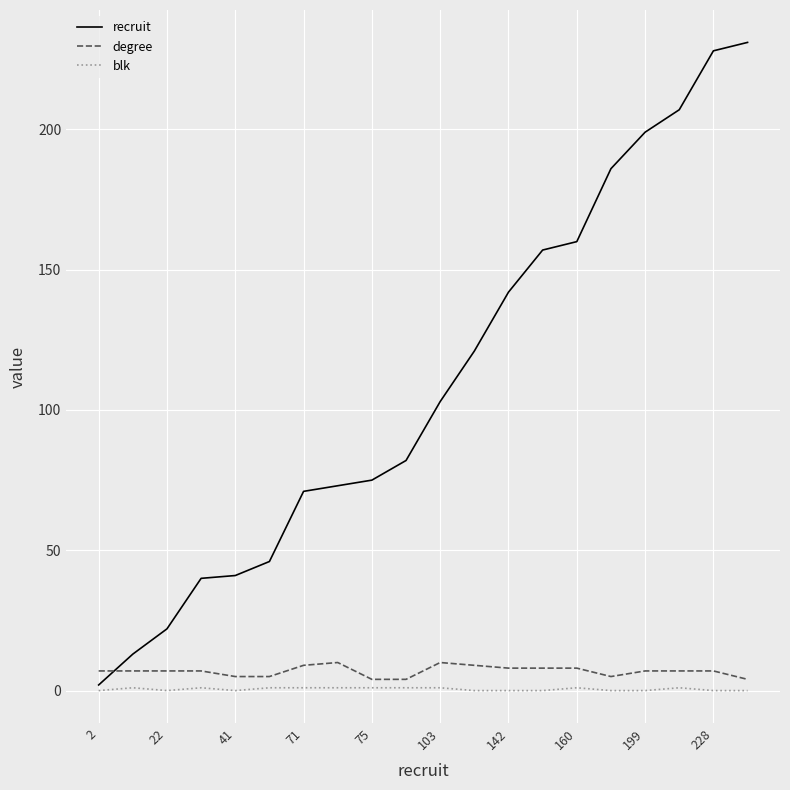

Does the chart have visible grid lines?

Yes